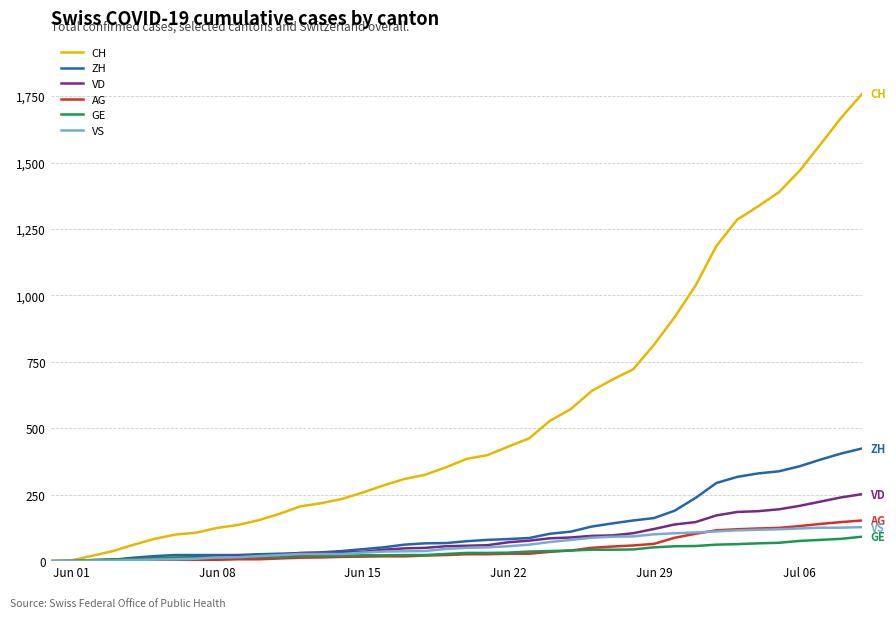

Rank the series by their maximum value, from lowest to highest.

GE, VS, AG, VD, ZH, CH